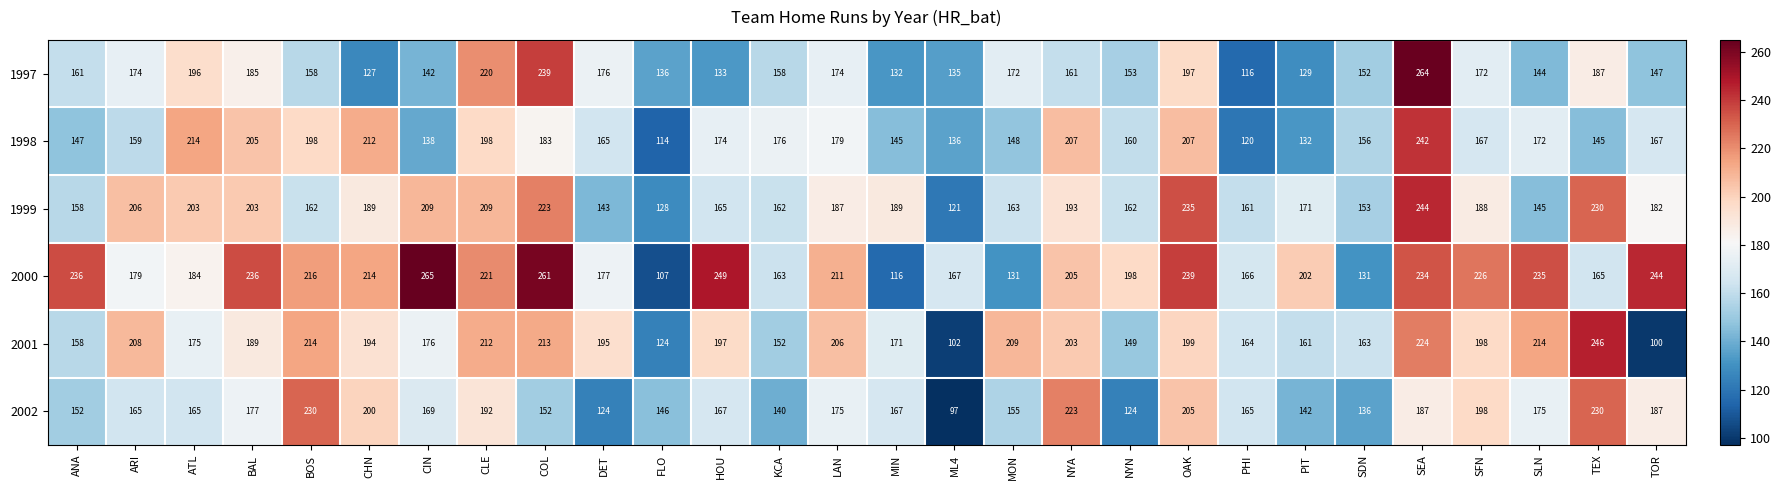

At which label is 1999 closest to 182?

TOR